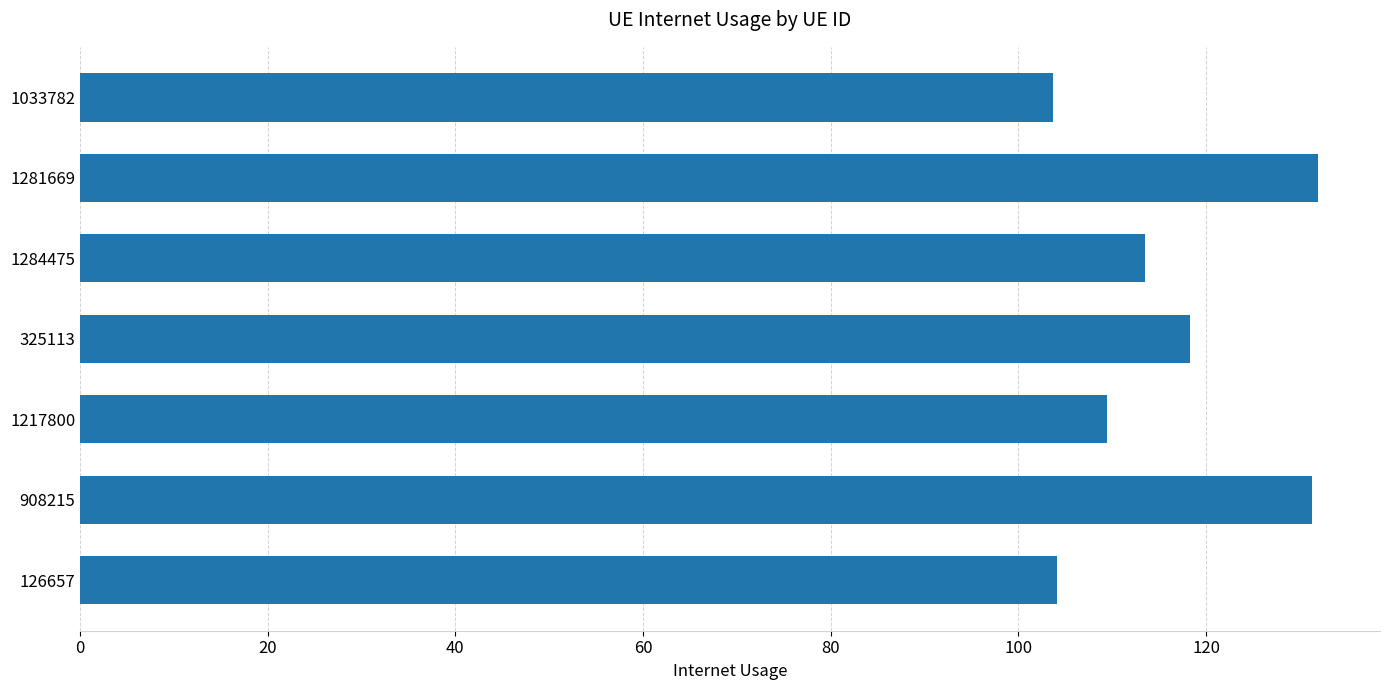

How many bars are there in total?

7